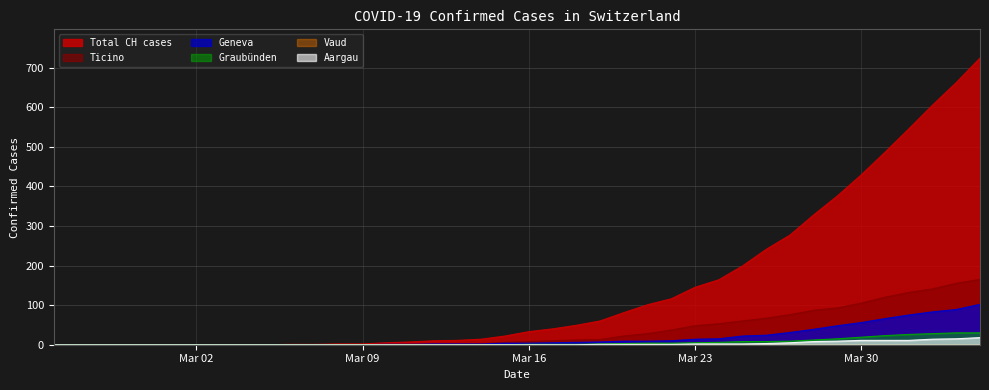

What is the maximum value shown in the chart?

724